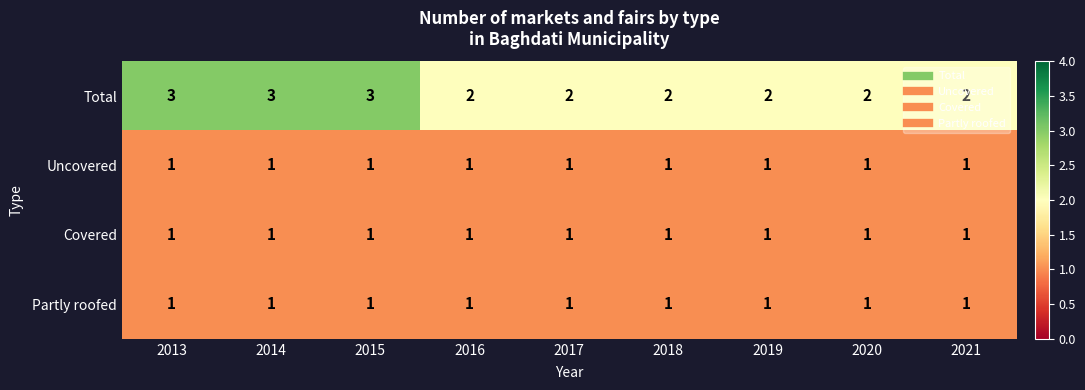

Which series has the largest total across all categories?

Total